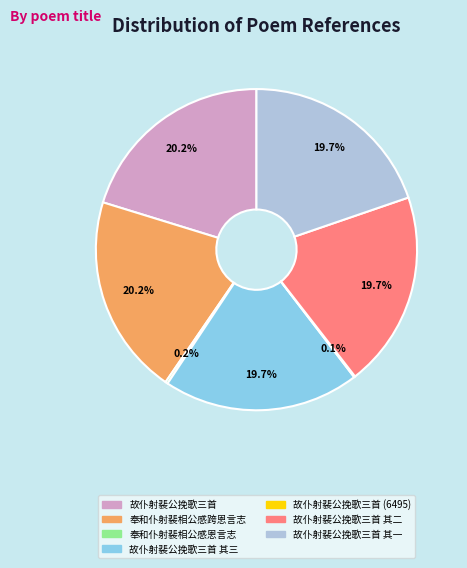

Is there any slice that represents more than half of the pie?

No